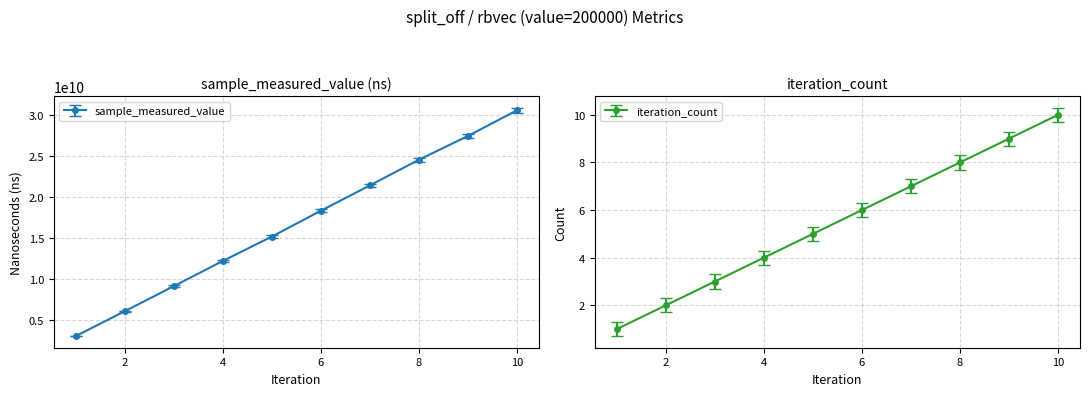

What is the maximum value shown in the chart?

30545027917.0